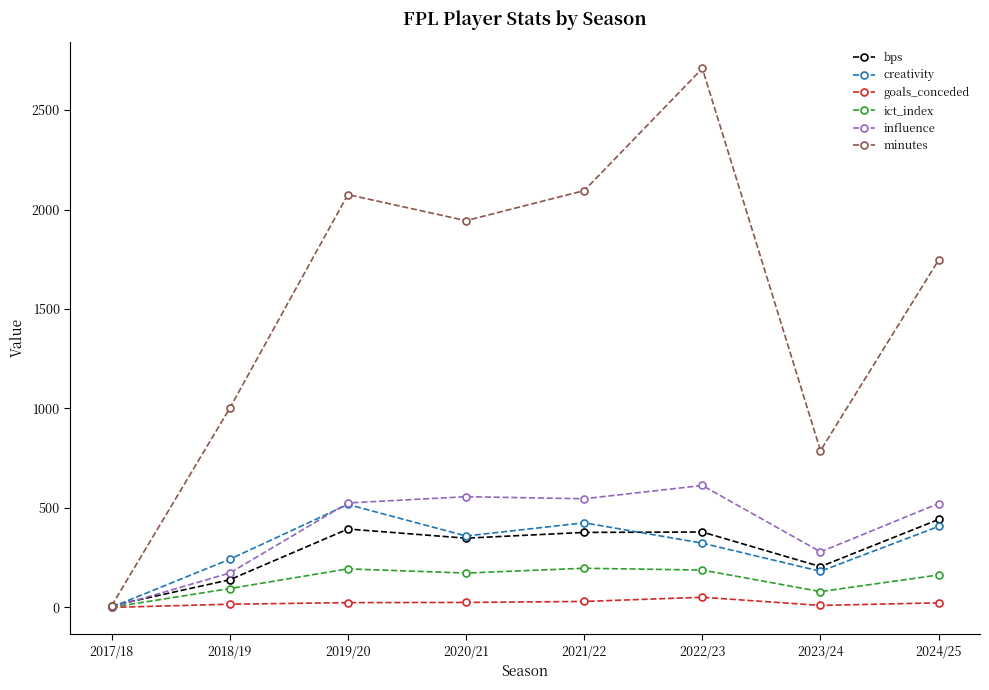

At which category is the sum across all series the highest?

2022/23